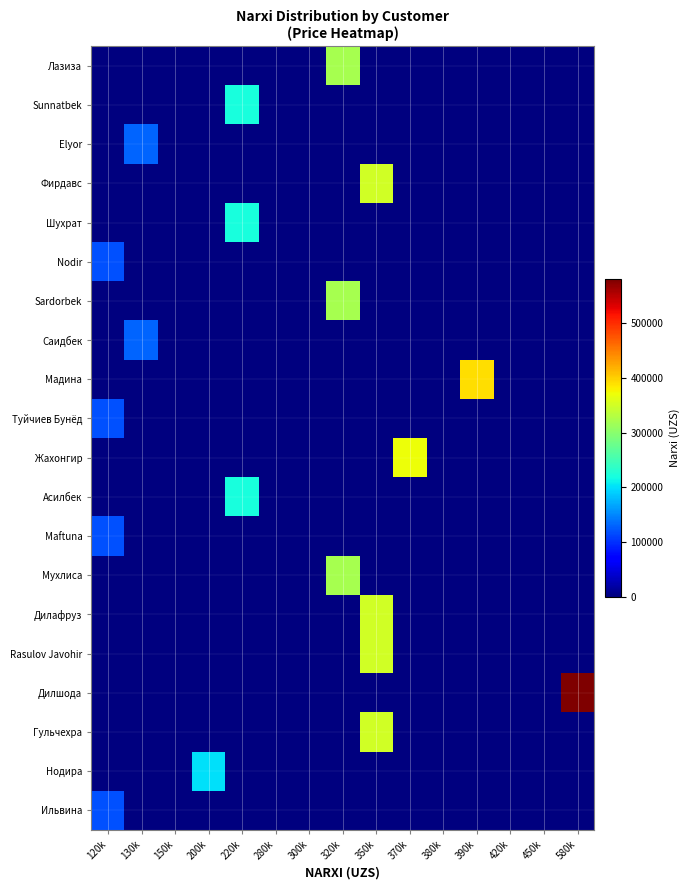

Which series has the largest range (max minus min)?

Дилшода